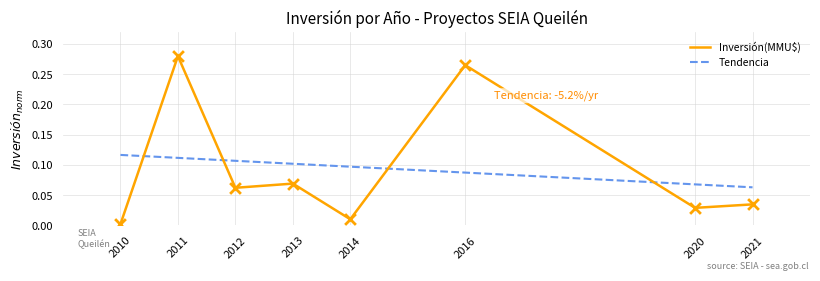

What are all the series names shown in the legend?

Inversión(MMU$), Tendencia